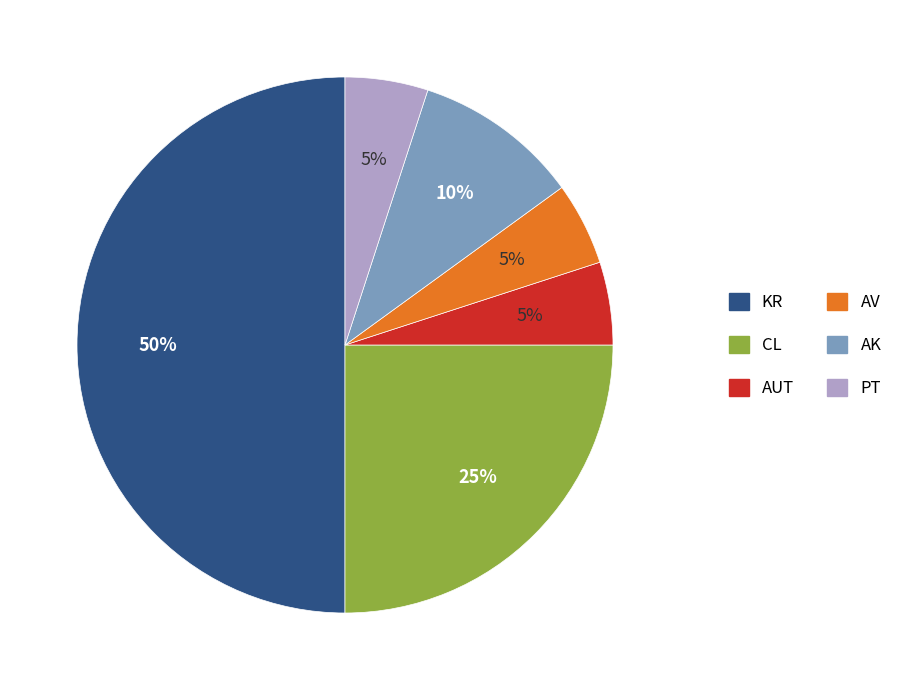

Does PT represent more than half of the total?

No